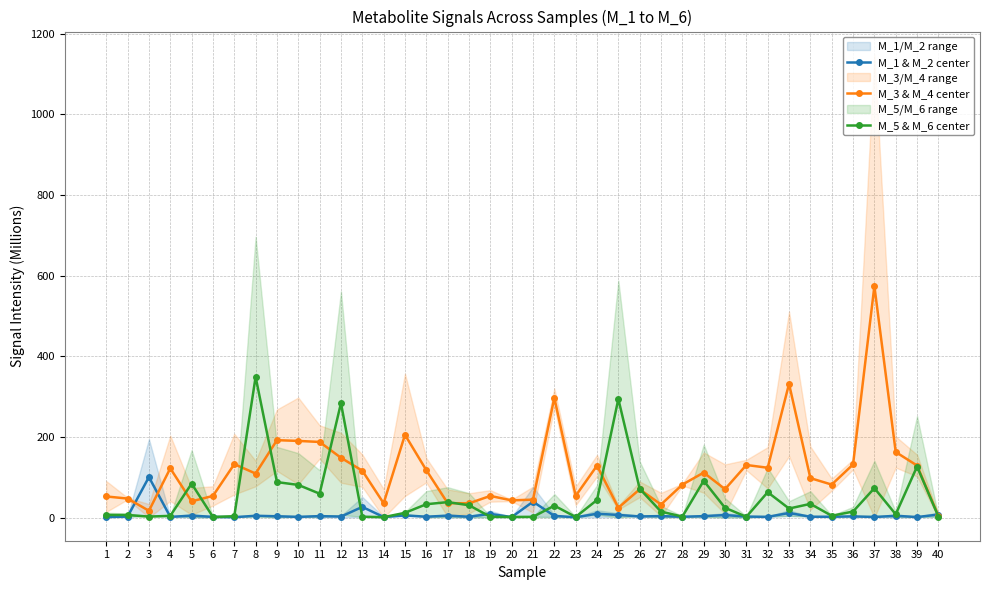

How many values in the M_3 & M_4 center series are below 109?

20